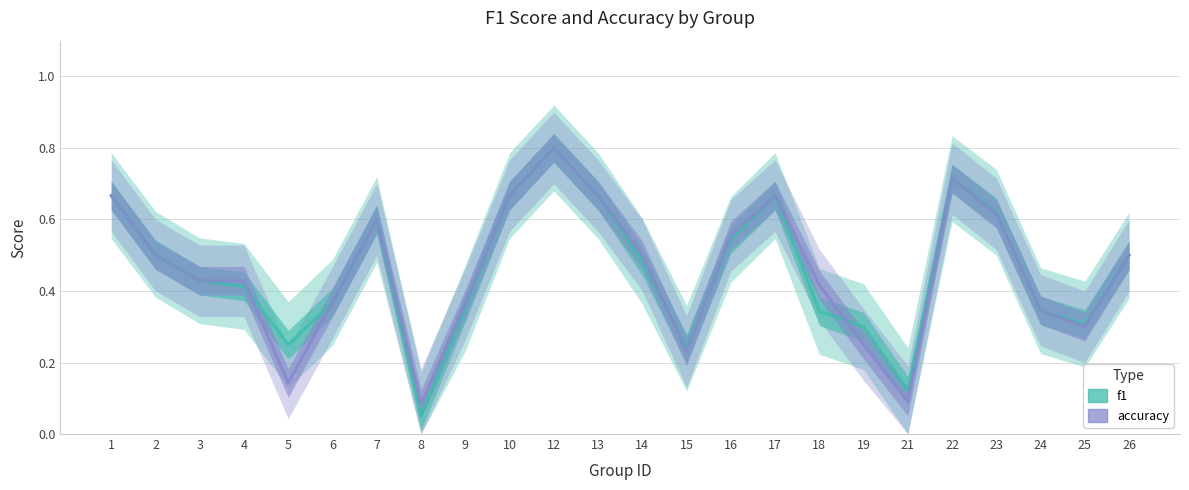

Reading right to left, what are all the values shown in this chart?

f1: 0.5	0.3	0.3	0.6	0.7	0.1	0.3	0.3	0.7	0.5	0.2	0.5	0.7	0.8	0.7	0.4	0.1	0.6	0.4	0.2	0.4	0.4	0.5	0.7
accuracy: 0.5	0.3	0.3	0.6	0.7	0.1	0.2	0.4	0.7	0.6	0.2	0.5	0.7	0.8	0.7	0.4	0.1	0.6	0.4	0.1	0.4	0.4	0.5	0.7